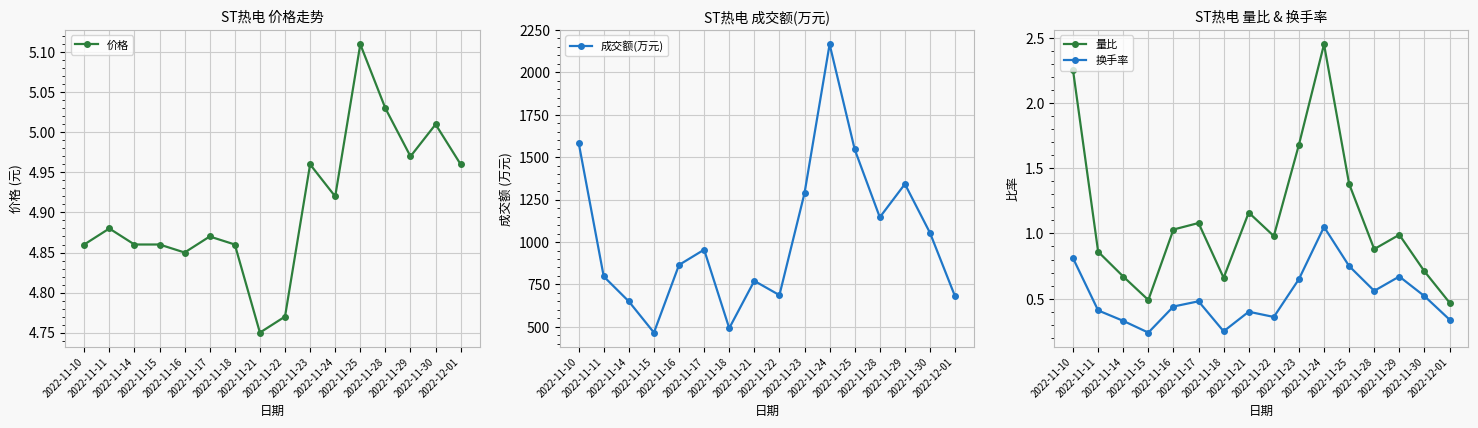

Which category has the highest value across all series?

2022-11-24